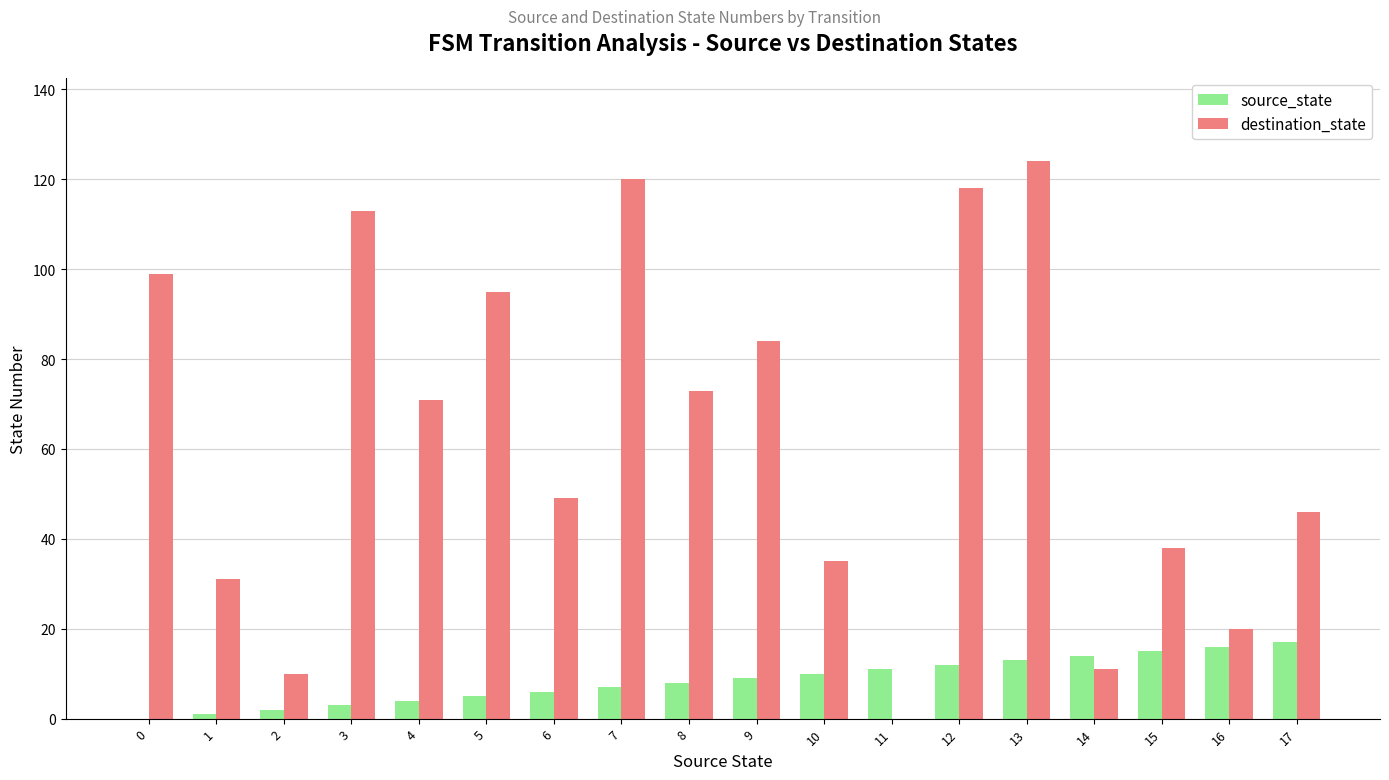

Which series has the largest range (max minus min)?

destination_state